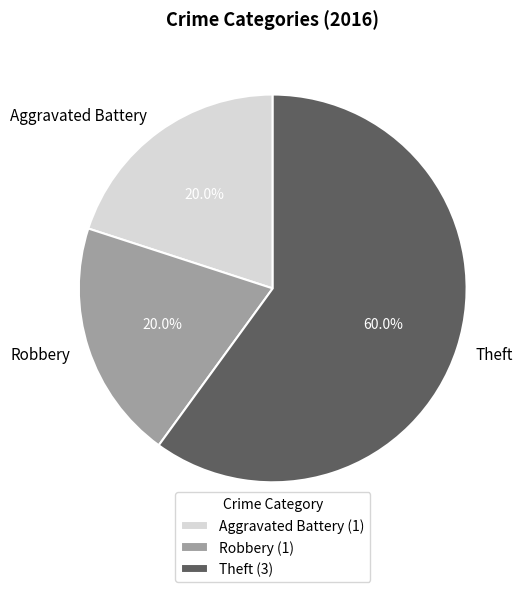

What percentage is NOT represented by Robbery?

80.0%